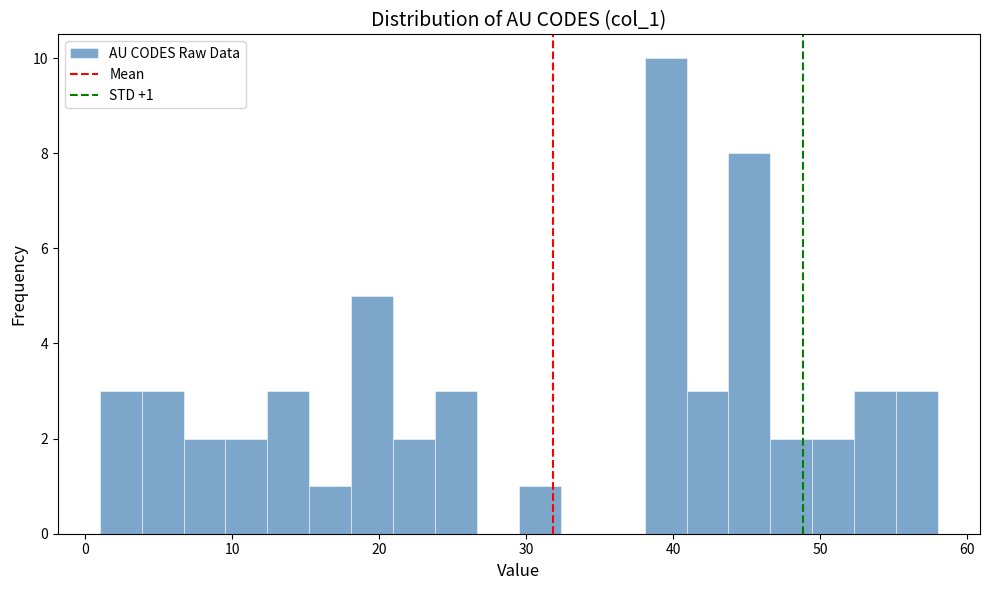

Read against the x-axis, roughly where is the centre of the tallest bar?

39